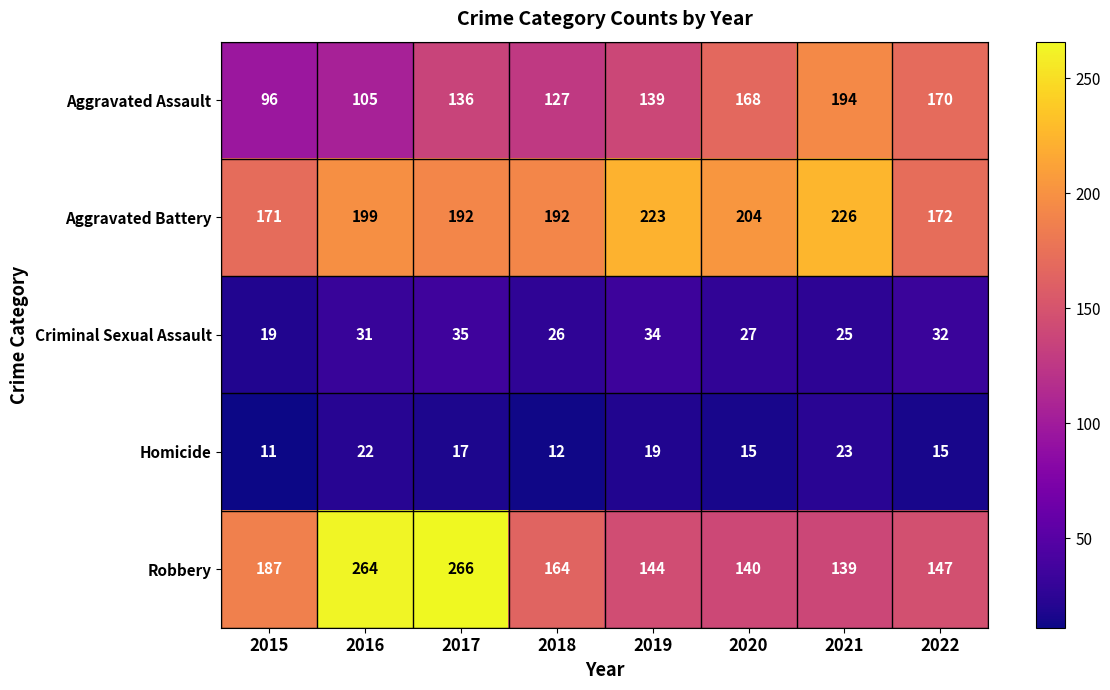

Where is Robbery nearest to the value 202?

2015